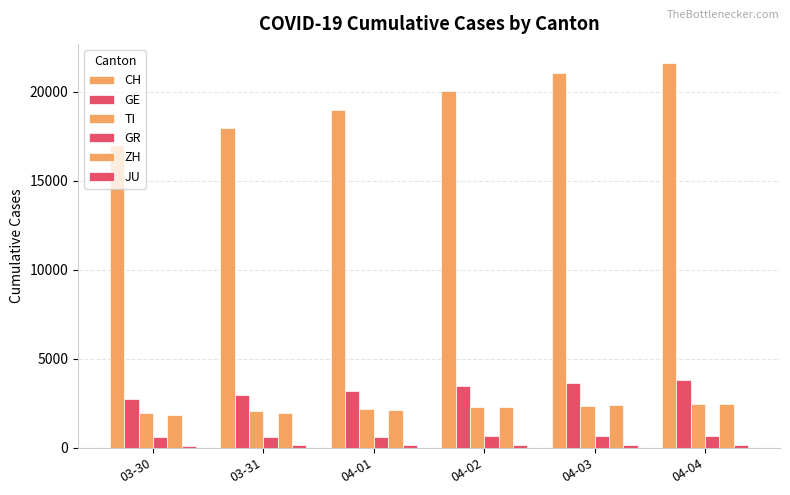

Count the number of categories in the chart.

6